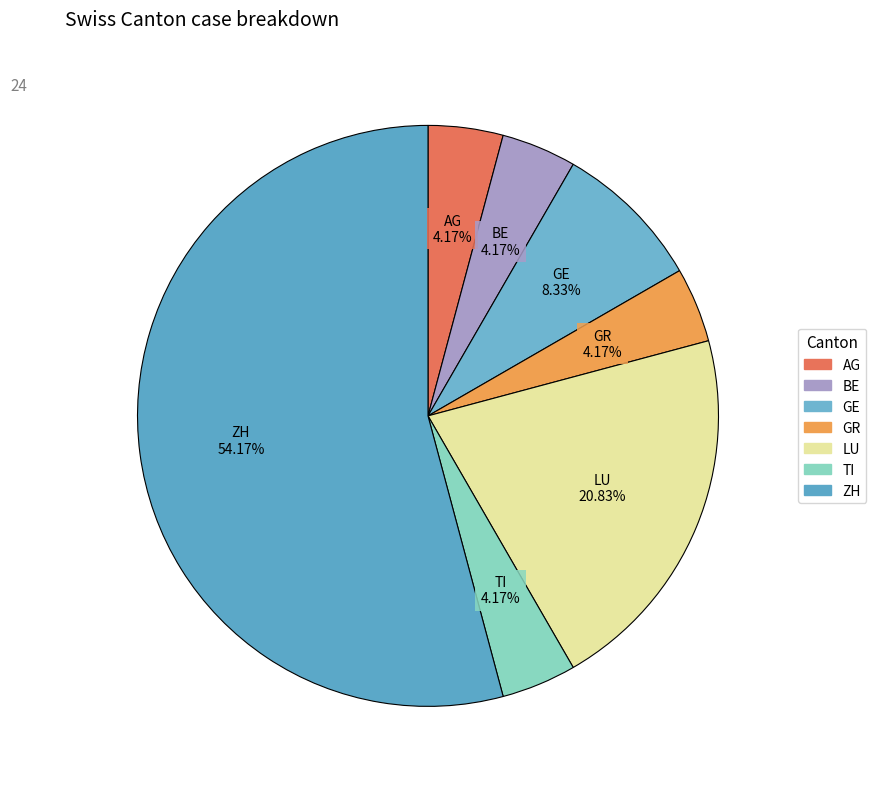

Is BE the majority of the pie?

No